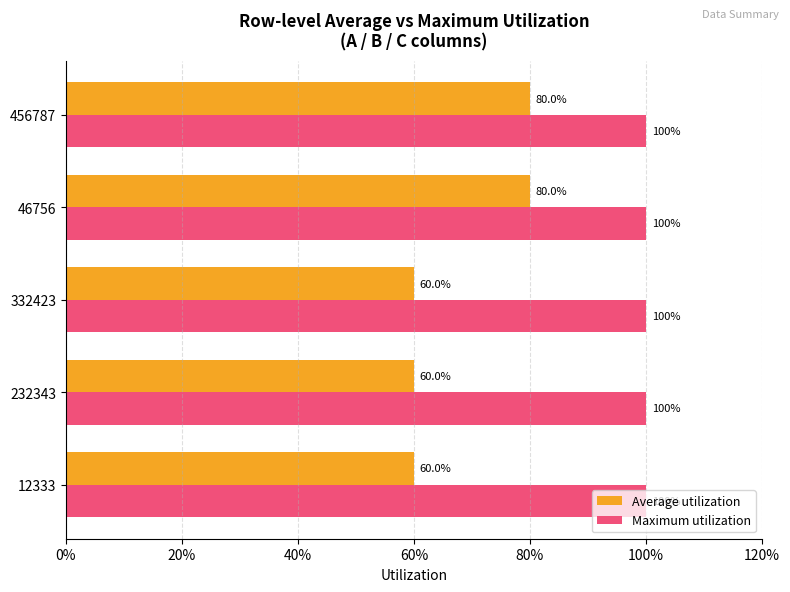

What are all the series names shown in the legend?

Average utilization, Maximum utilization